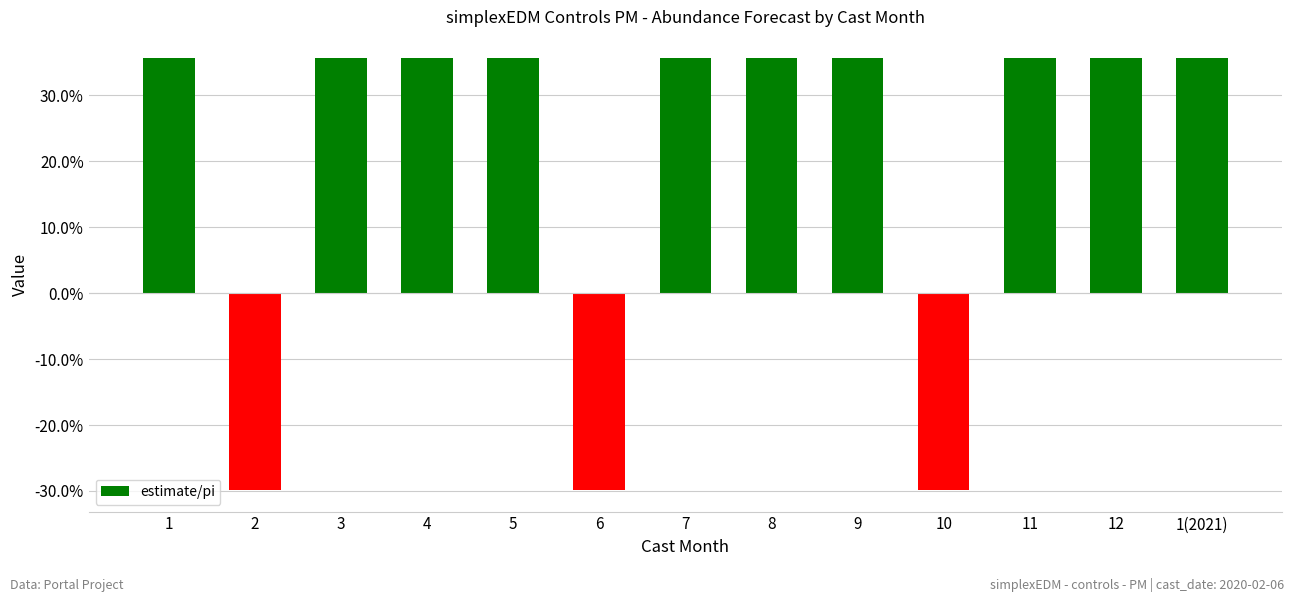

Does the chart contain any negative values?

Yes